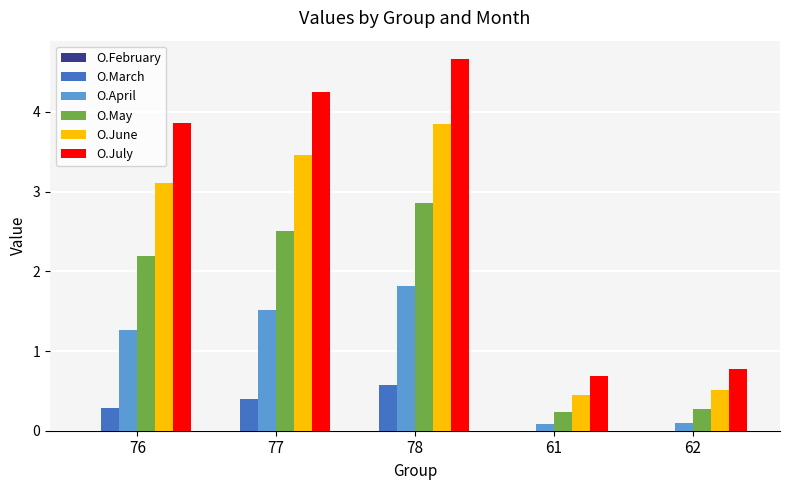

Which series changed the most between 76 and 78?

O.July